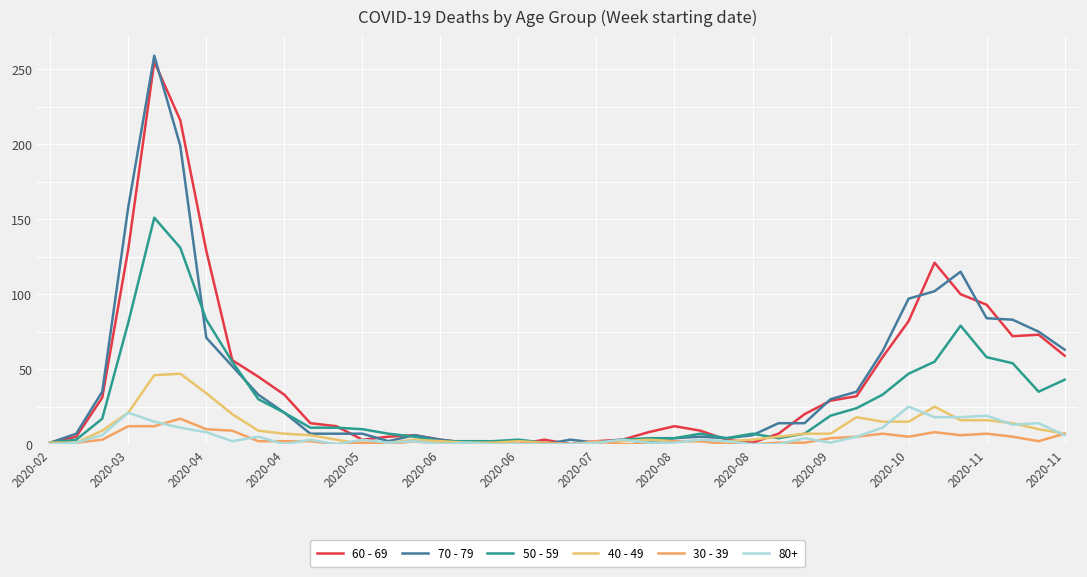

What is the maximum value shown in the chart?

259